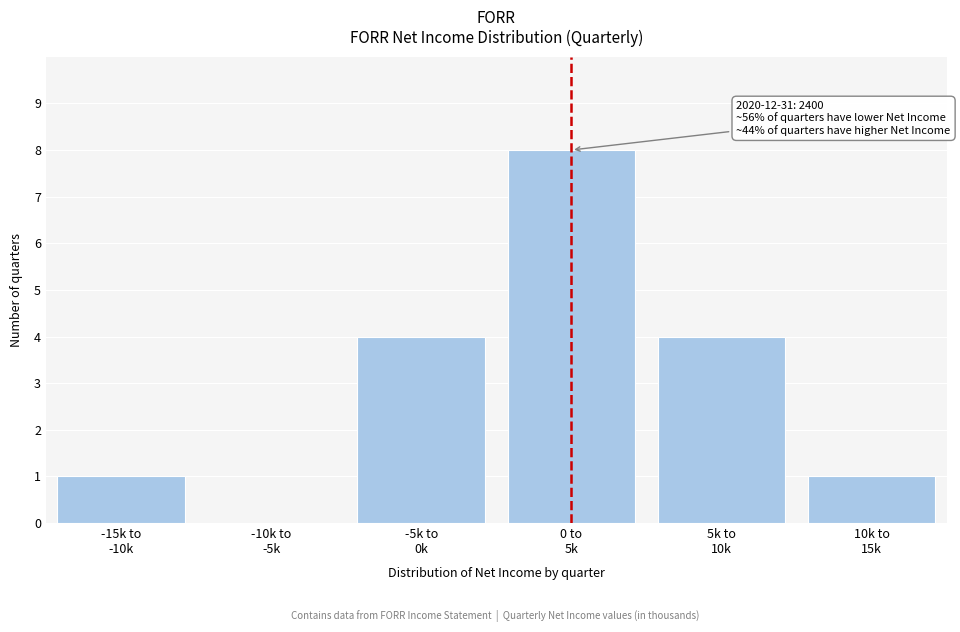

What is the sum of all values?

18